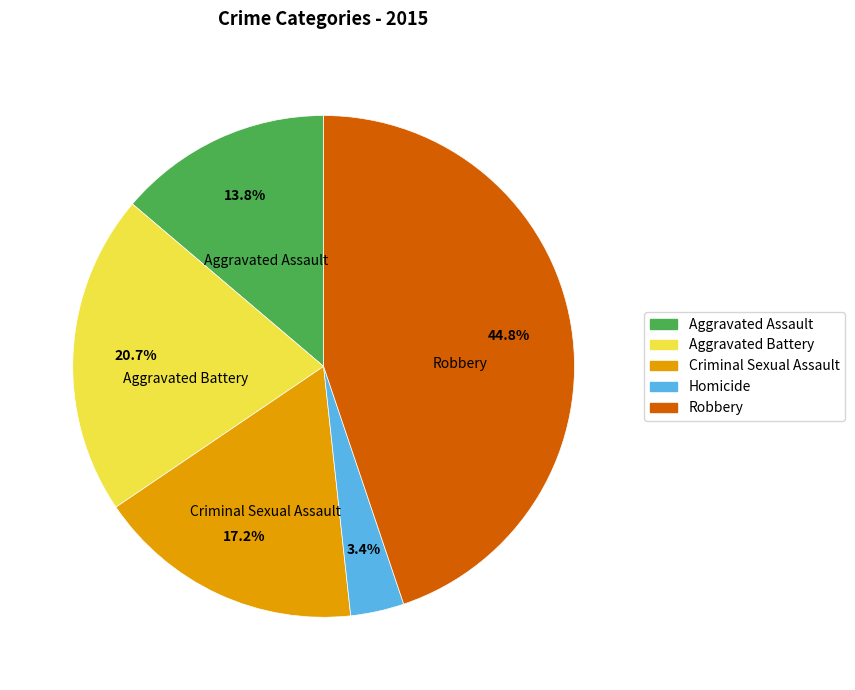

Is Aggravated Assault the majority of the pie?

No